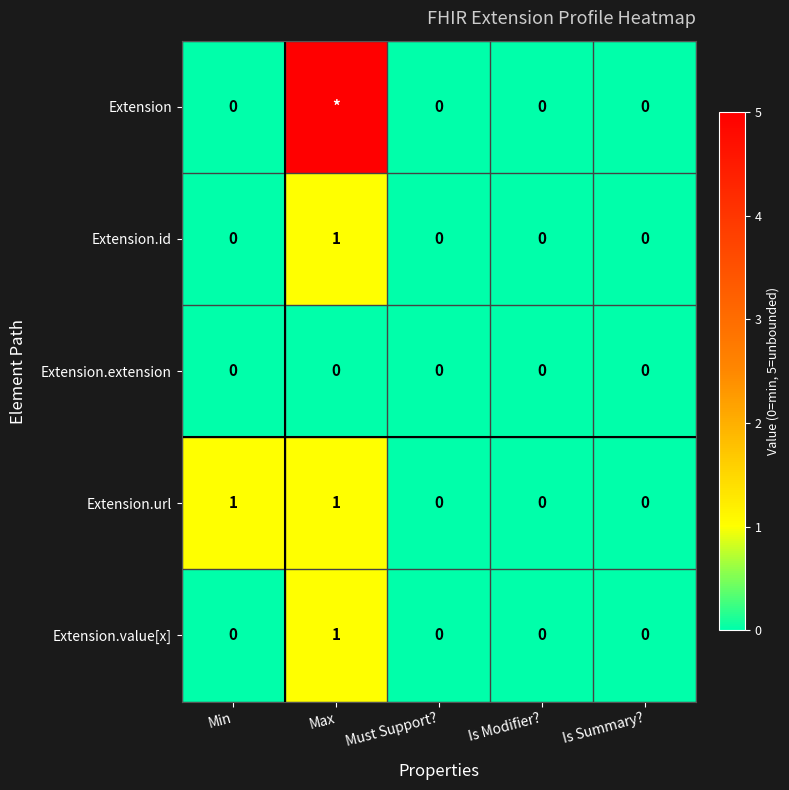

What is the highest value of the Extension.value[x] series?

1